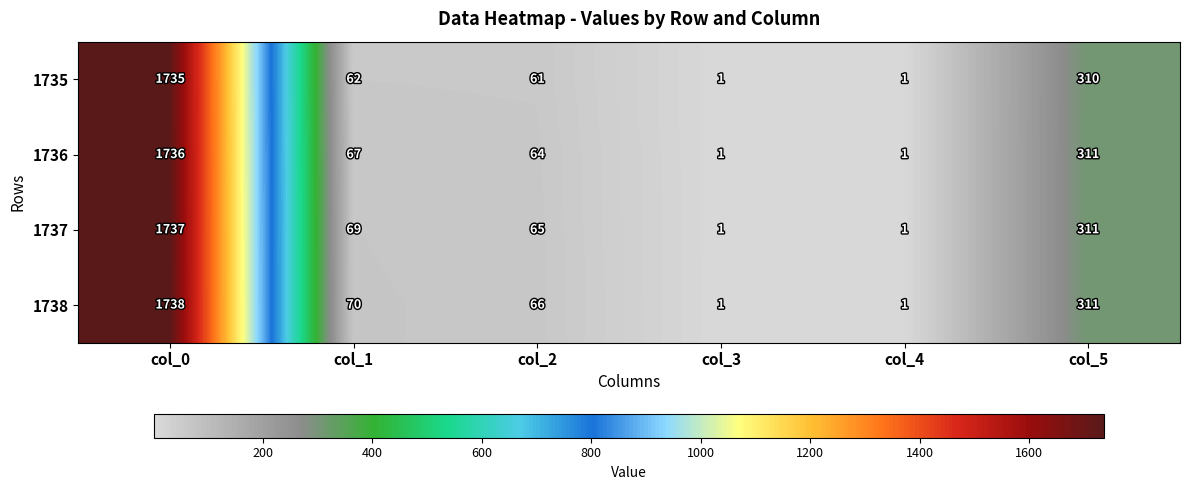

How many data points in 1736 are less than 67?

3